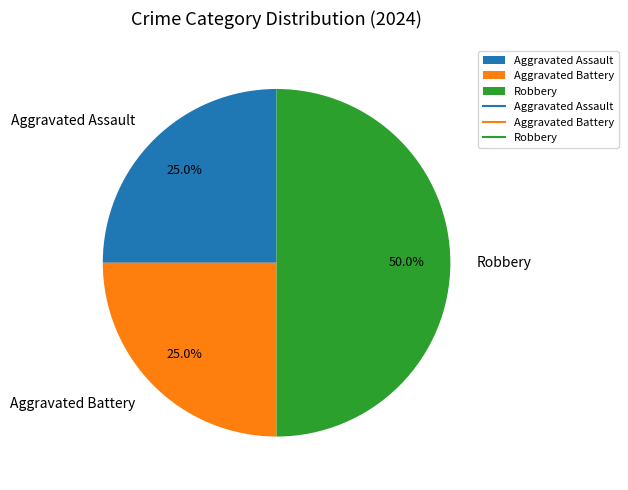

True or false: Aggravated Battery accounts for 25% of the total.

True